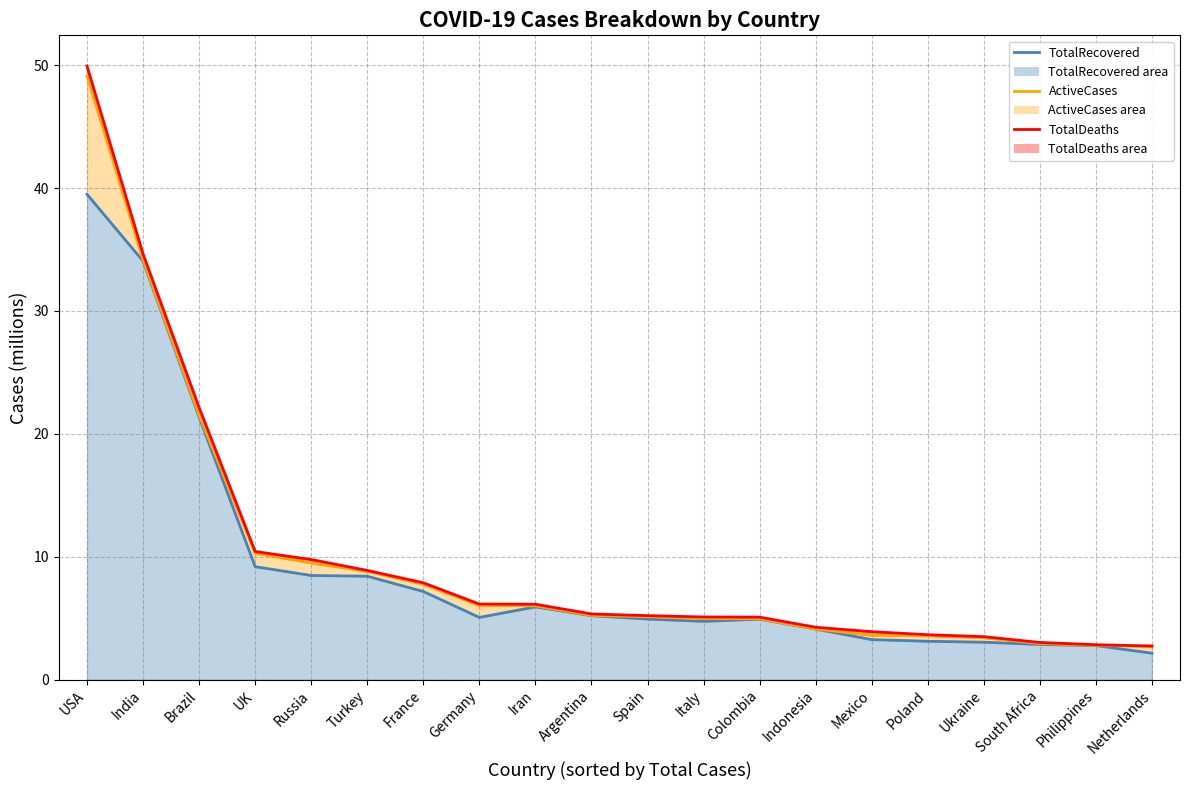

Which series changed the most between India and Iran?

TotalDeaths line